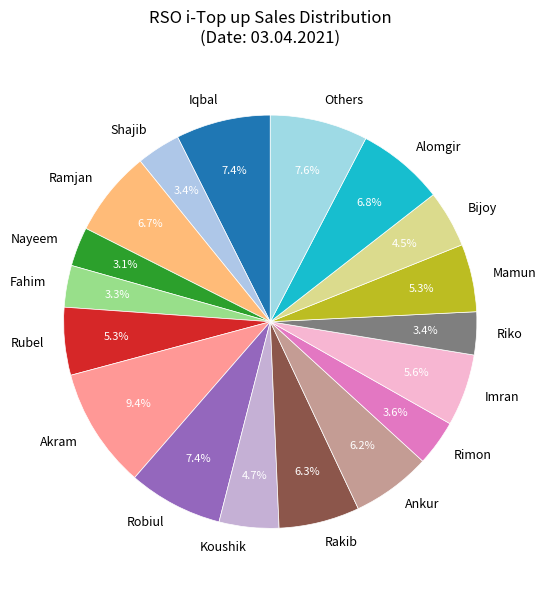

How many segments does this pie chart have?

18